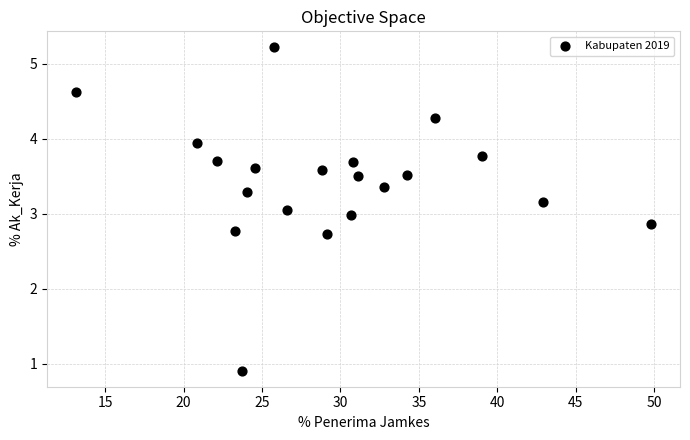

What is the range of Y values (max minus min)?

4.3